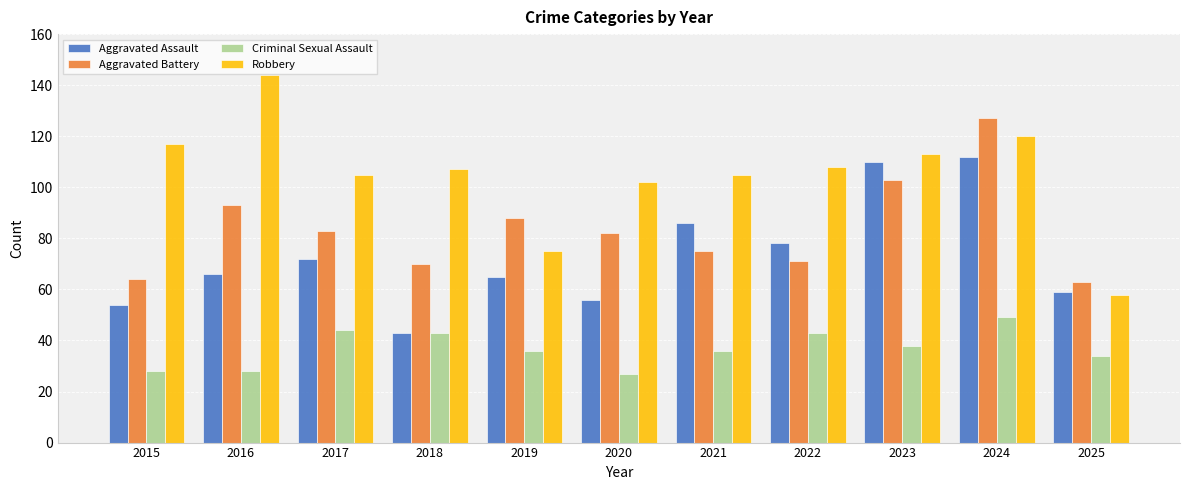

What is the average value of the Criminal Sexual Assault series?

37